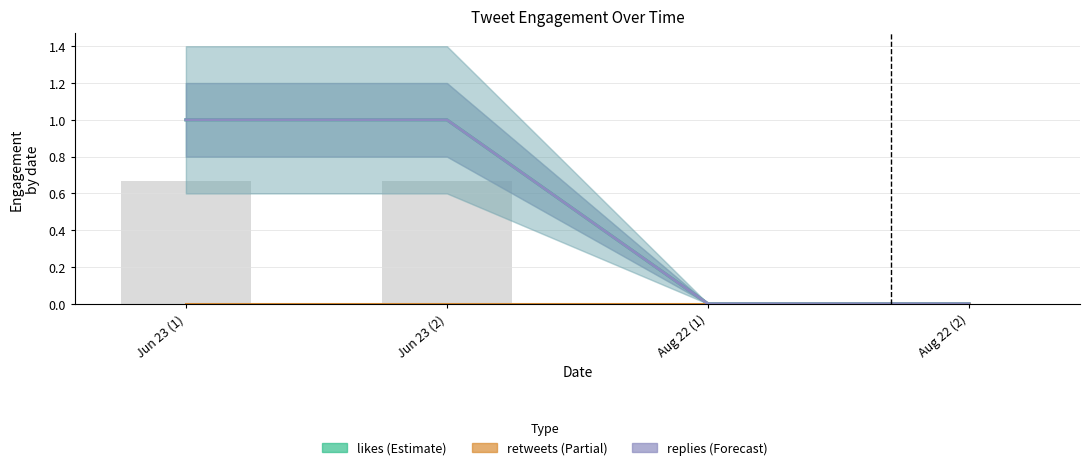

The value of likes at Aug 22 (1) is 0. True or false?

True